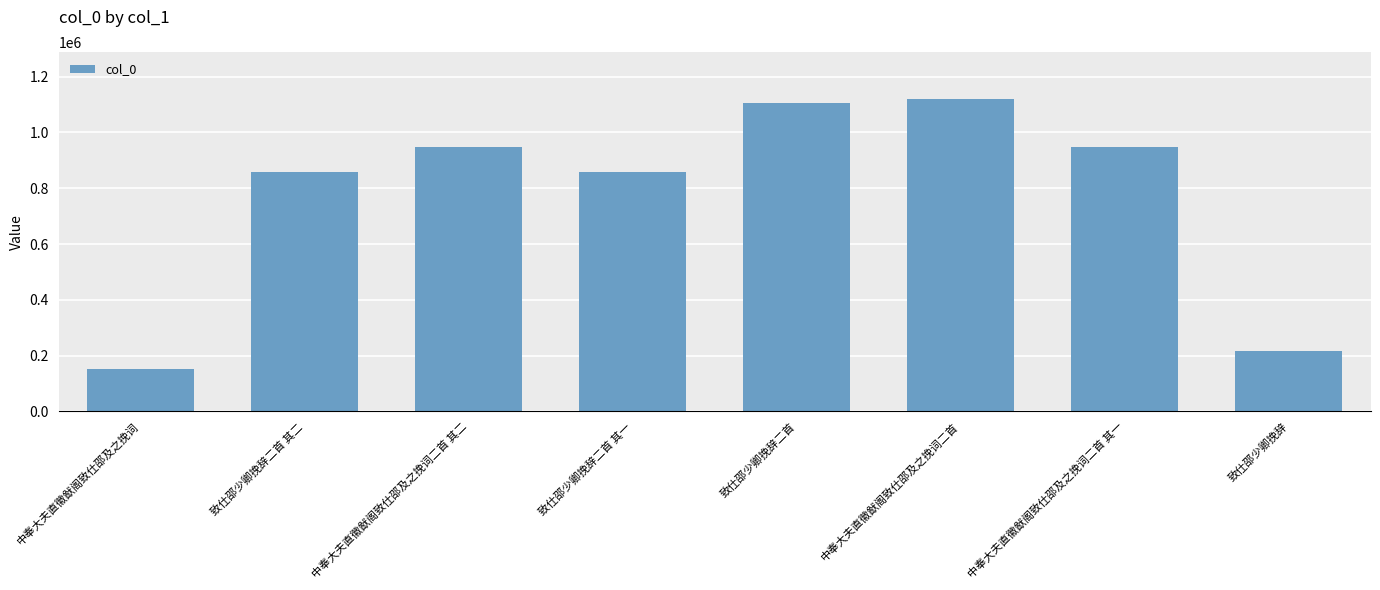

What is the label of the 8th bar from the right?

中奉大夫直徽猷阁致仕邵及之挽词